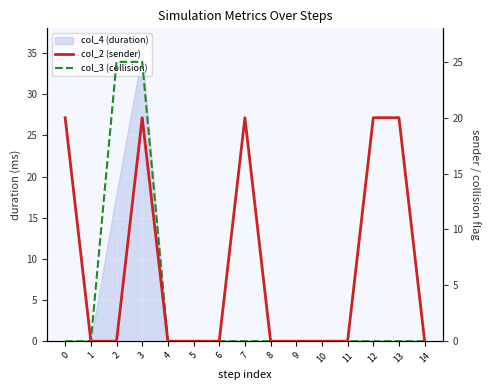

What is the spread (max minus min) of values at 2?

25